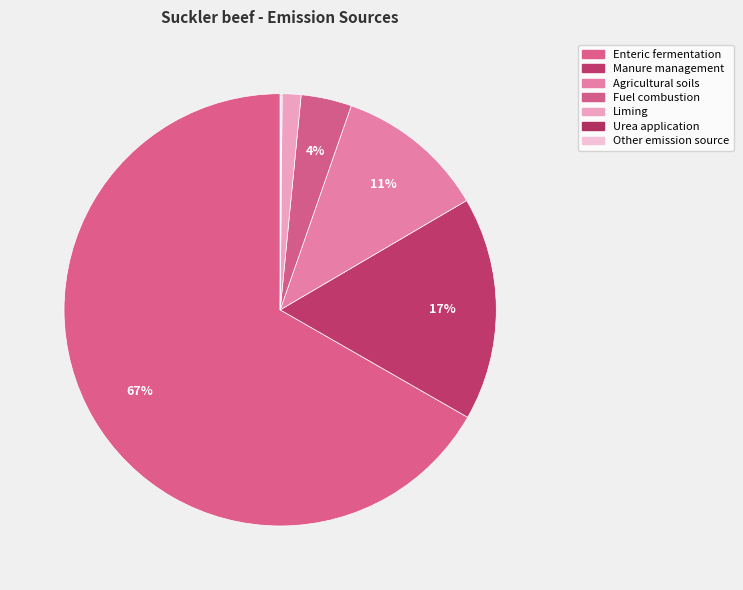

What percentage is NOT represented by Fuel combustion?

96.2%